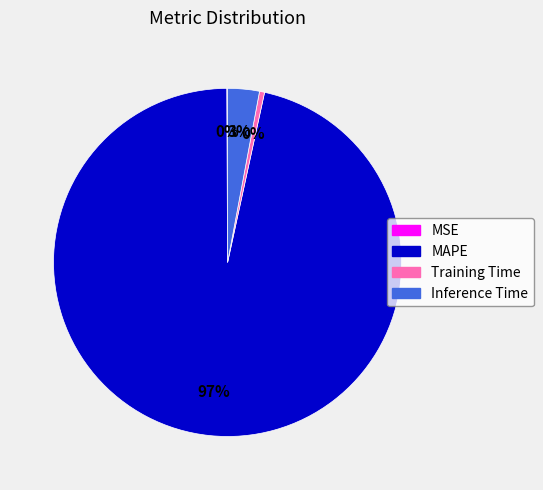

Which slice represents more than half of the pie?

MAPE